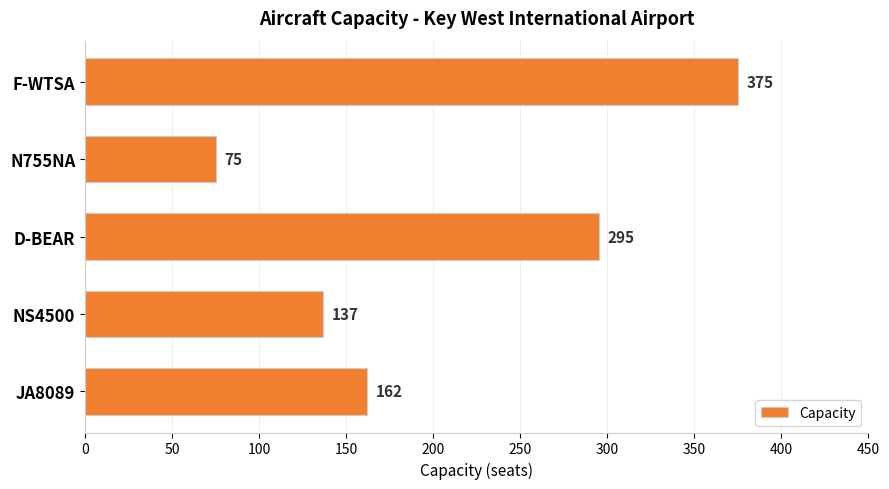

What is the ratio of the value at D-BEAR to the value at F-WTSA?

0.8